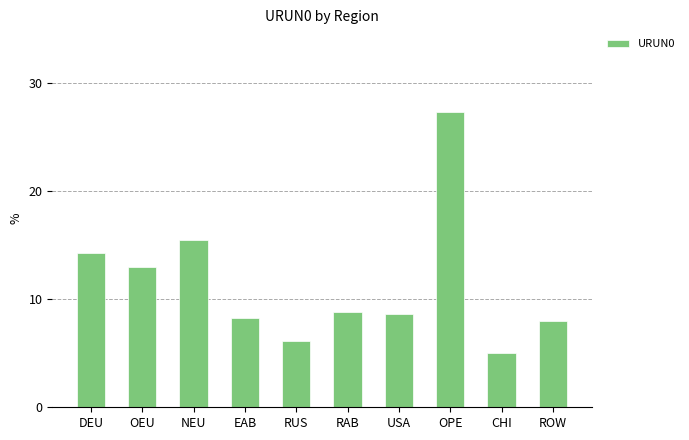

What is the maximum value shown in the chart?

27.3